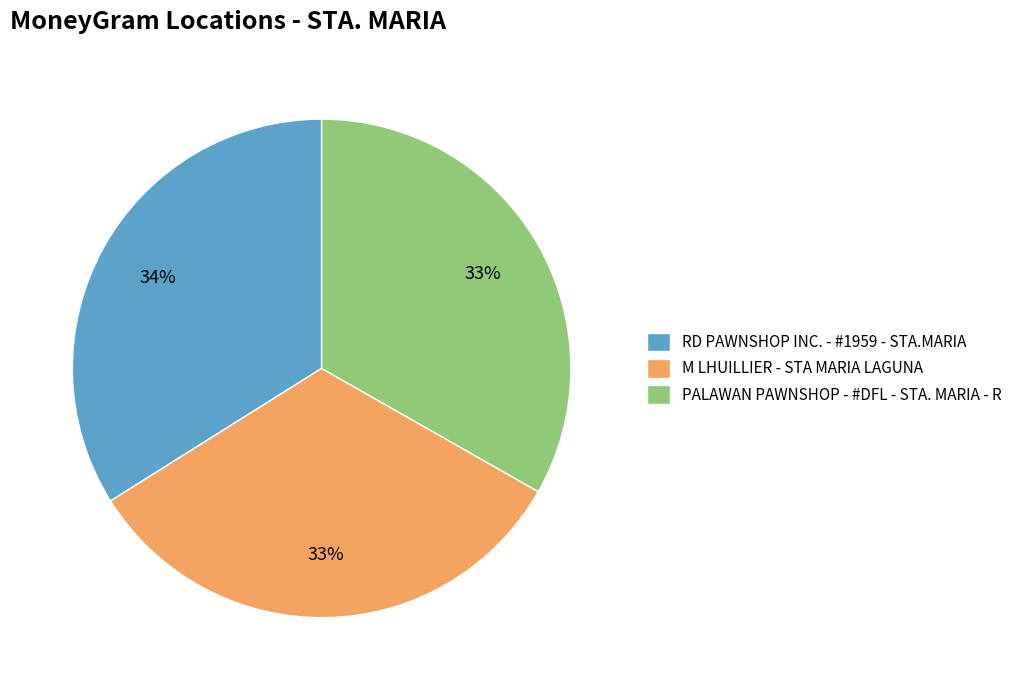

The PALAWAN PAWNSHOP - #DFL - STA. MARIA - R slice represents 33% of the pie. True or false?

True